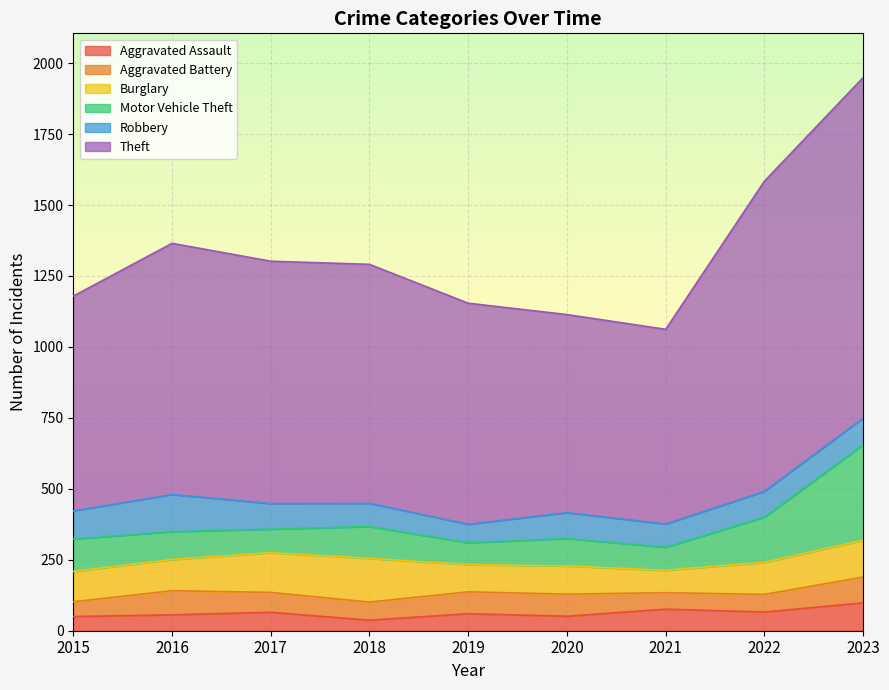

The value of Burglary at 2015 is 107. True or false?

True